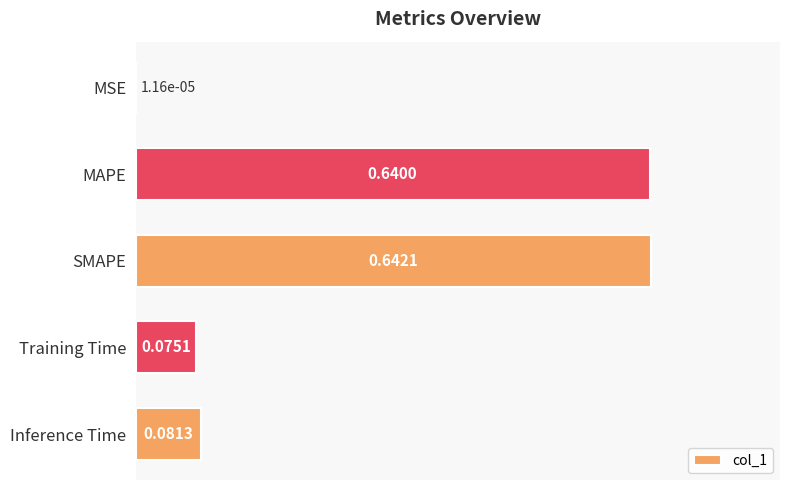

What is the sum of all values?

1.4